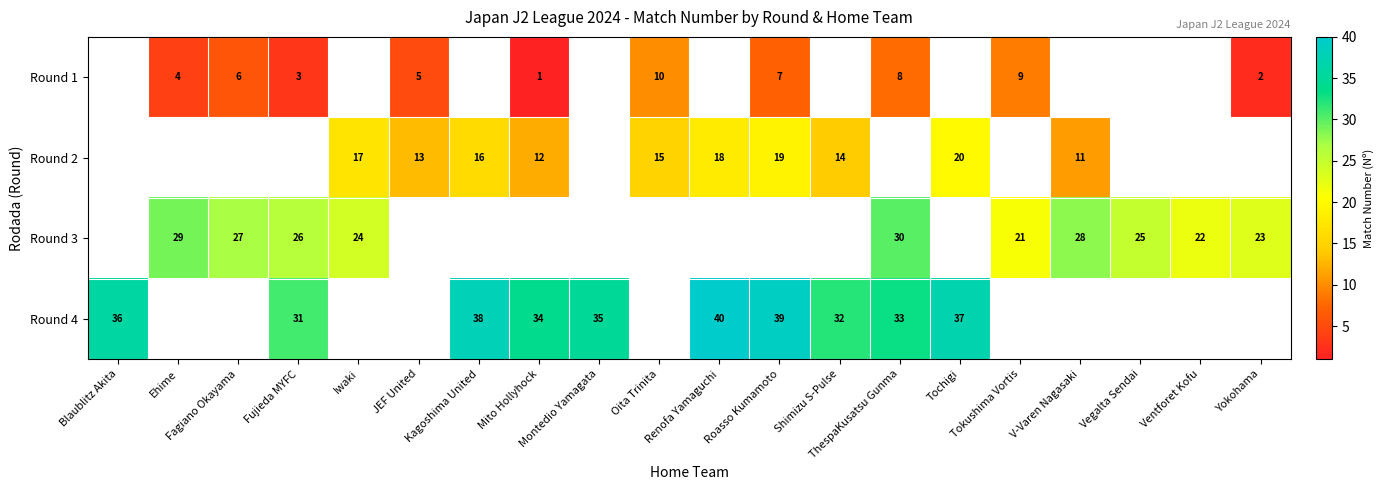

What is the minimum value shown in the chart?

1.0